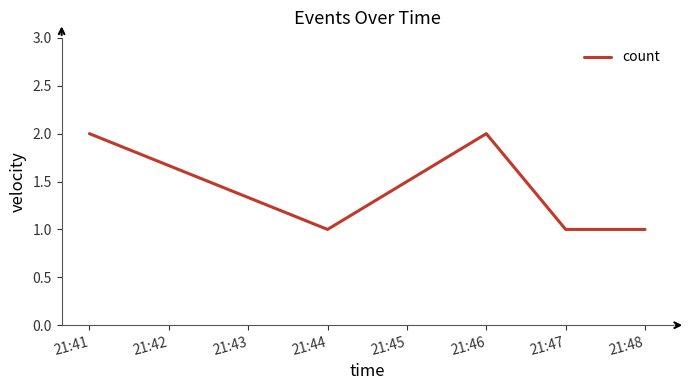

What is the change in value from 21:44 to 21:46?

+1